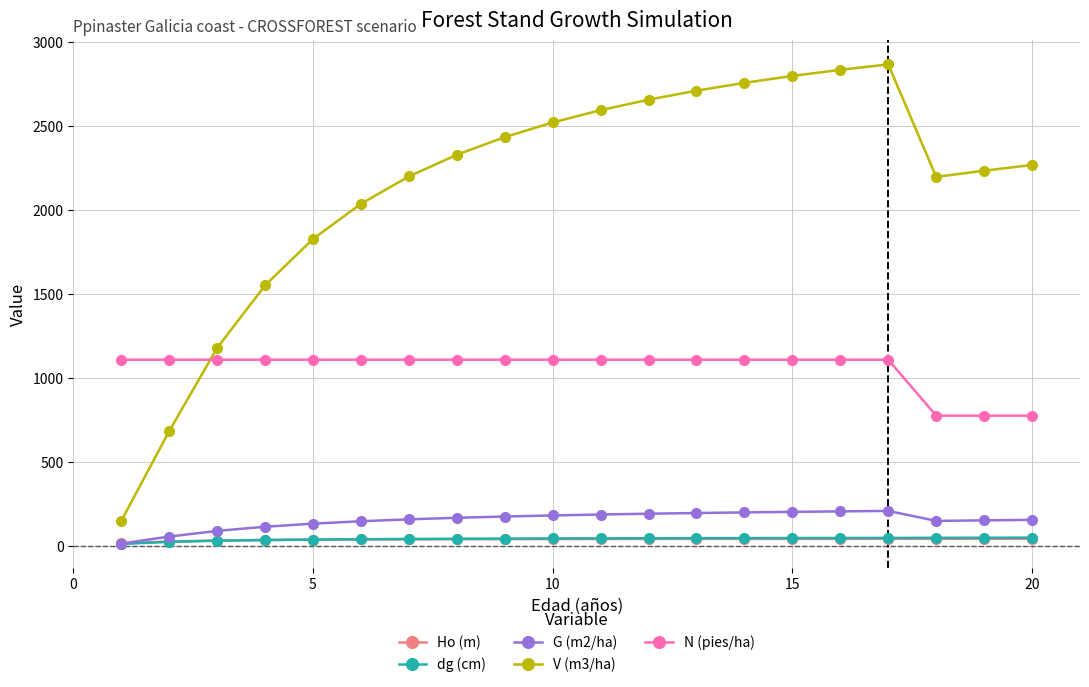

What is the value of the N (pies/ha) point at the 15th from the left?

1108.6